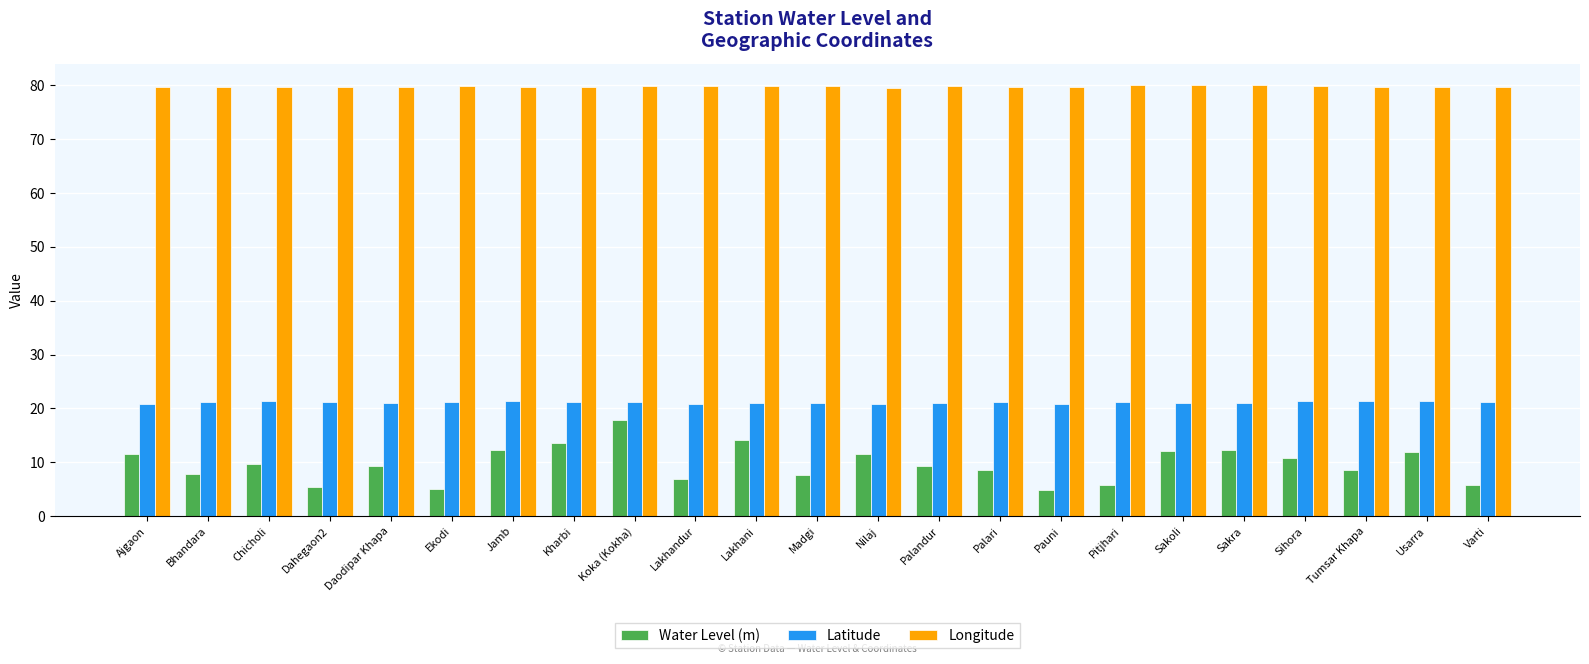

Read the Longitude value at Palari.

79.7